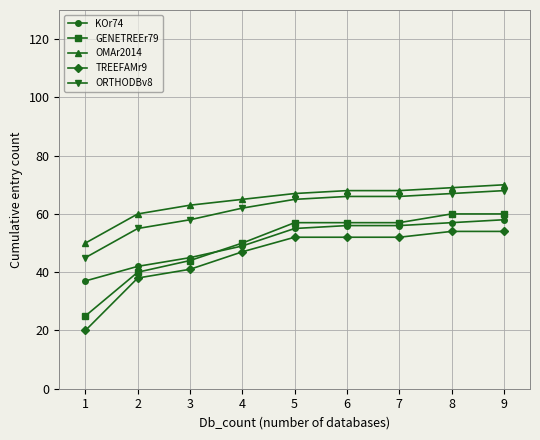

True or false: ORTHODBv8 and GENETREEr79 cross at least once.

False